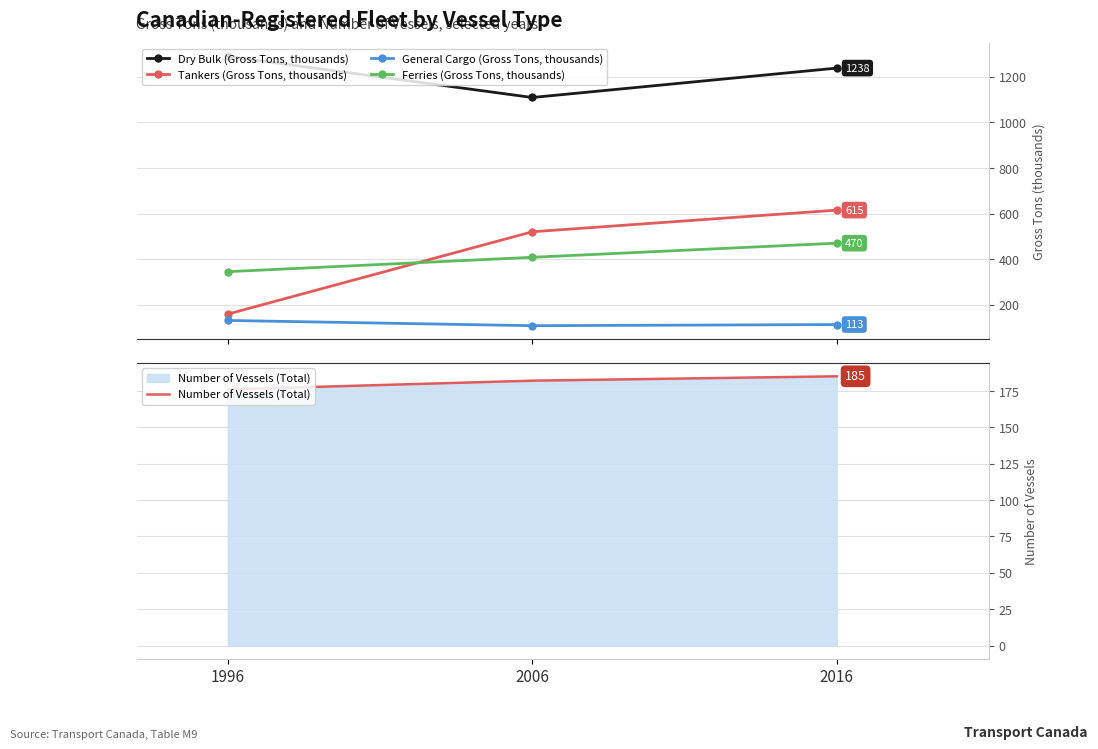

What is the value of the Dry Bulk (Gross Tons, thousands) point at the 1st from the left?

1289